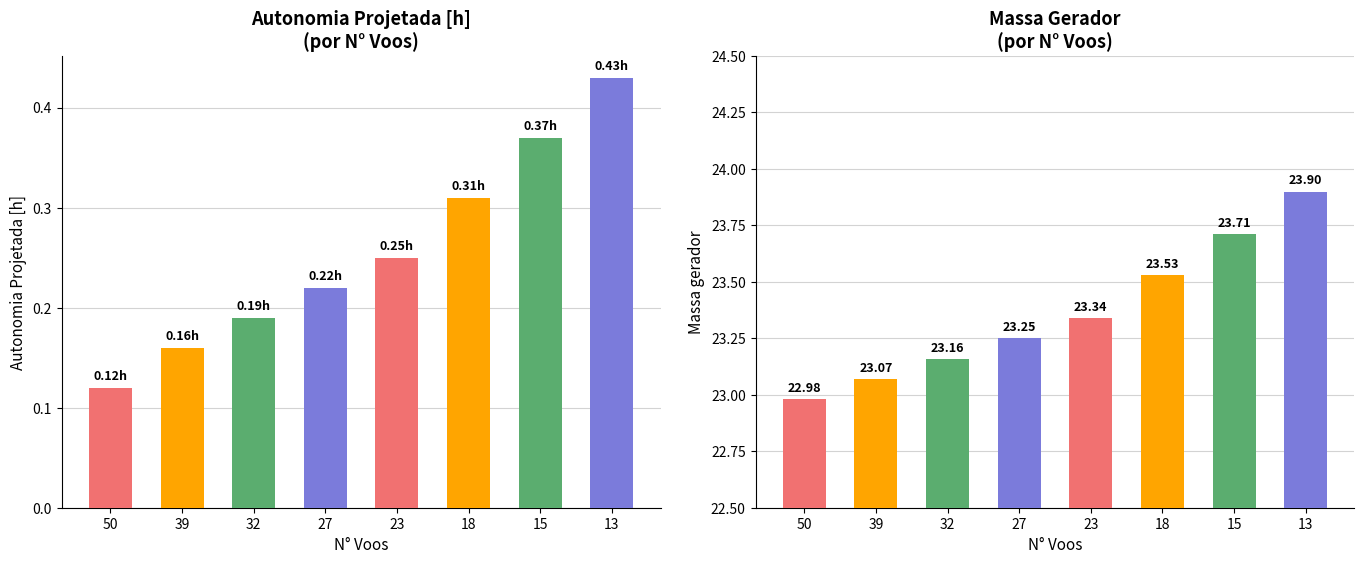

Reading right to left, what are all the values shown in this chart?

Autonomia Projetada [h]: 13=0.4	15=0.4	18=0.3	23=0.2	27=0.2	32=0.2	39=0.2	50=0.1
Massa gerador: 13=23.9	15=23.7	18=23.5	23=23.3	27=23.2	32=23.2	39=23.1	50=23.0